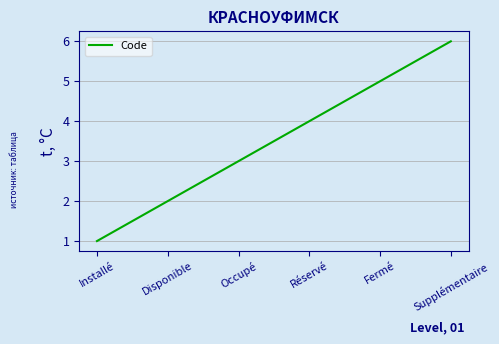

How many lines are shown in the chart?

1